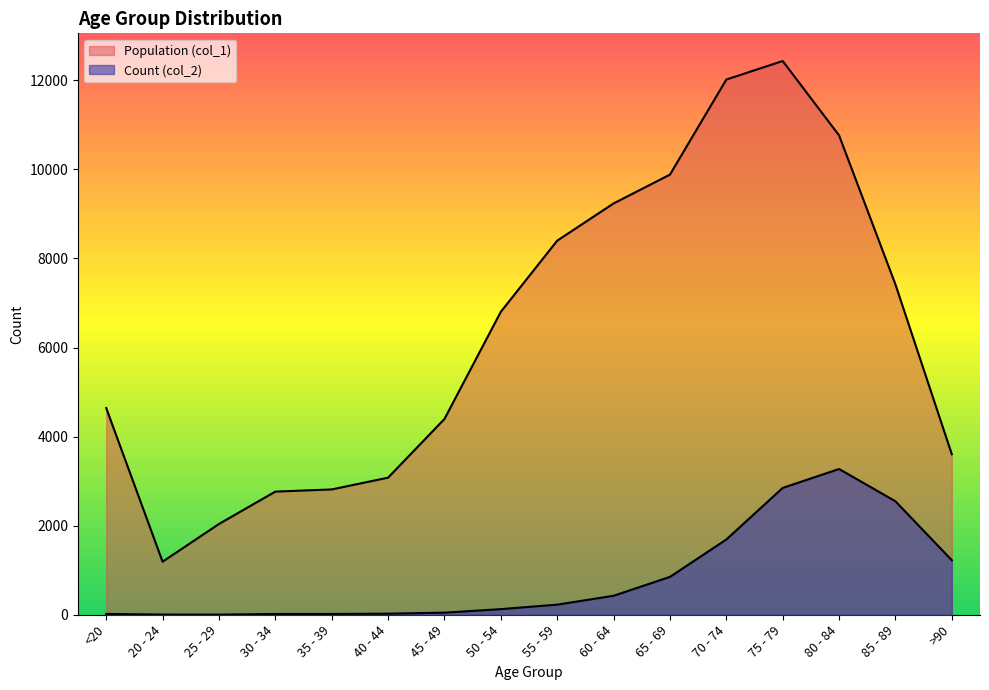

The Population (col_1) series shows 9883 at 65 - 69. True or false?

True